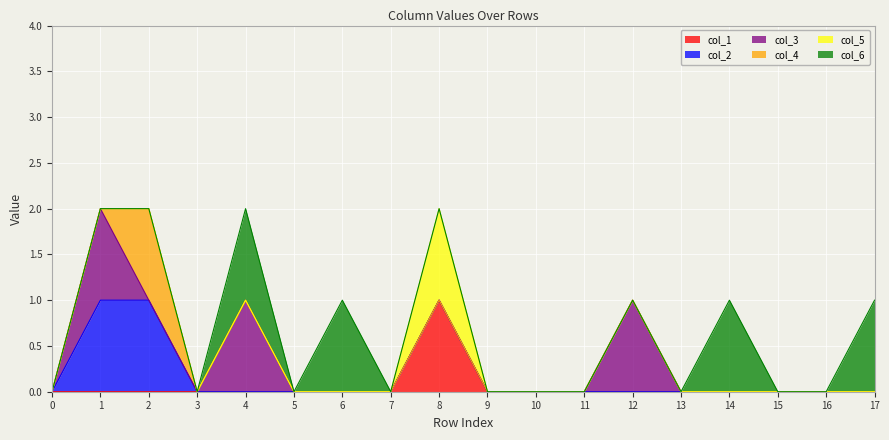

Which has a higher value, 9 or 13?

9